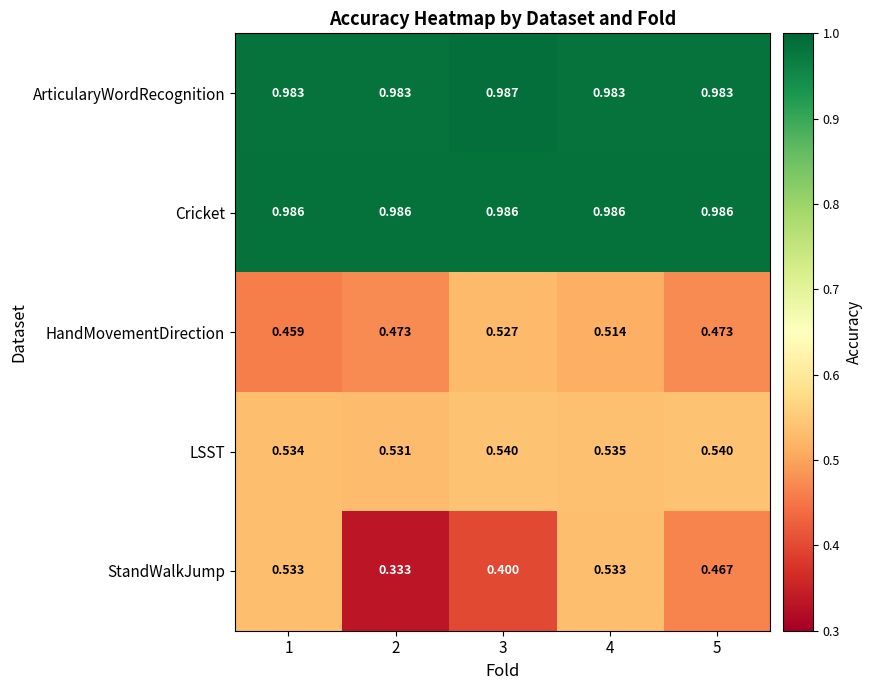

Rank the series by their maximum value, from highest to lowest.

ArticularyWordRecognition, Cricket, LSST, StandWalkJump, HandMovementDirection